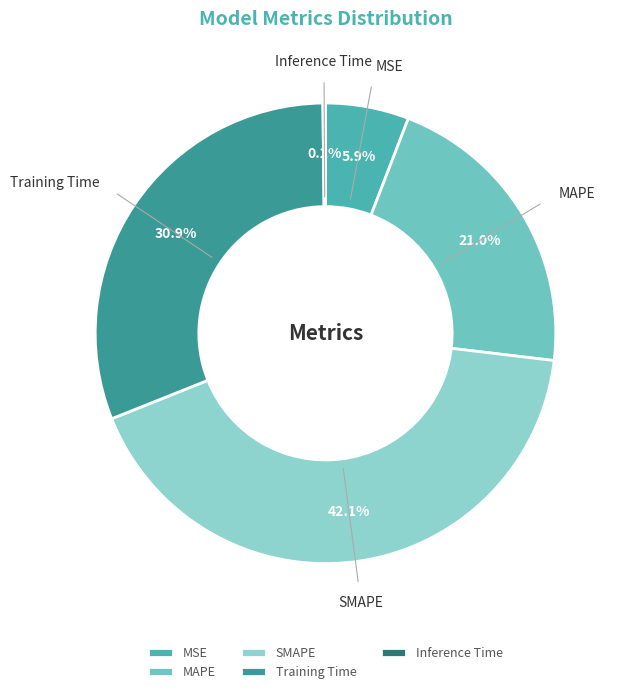

What is the largest slice in the pie chart?

SMAPE